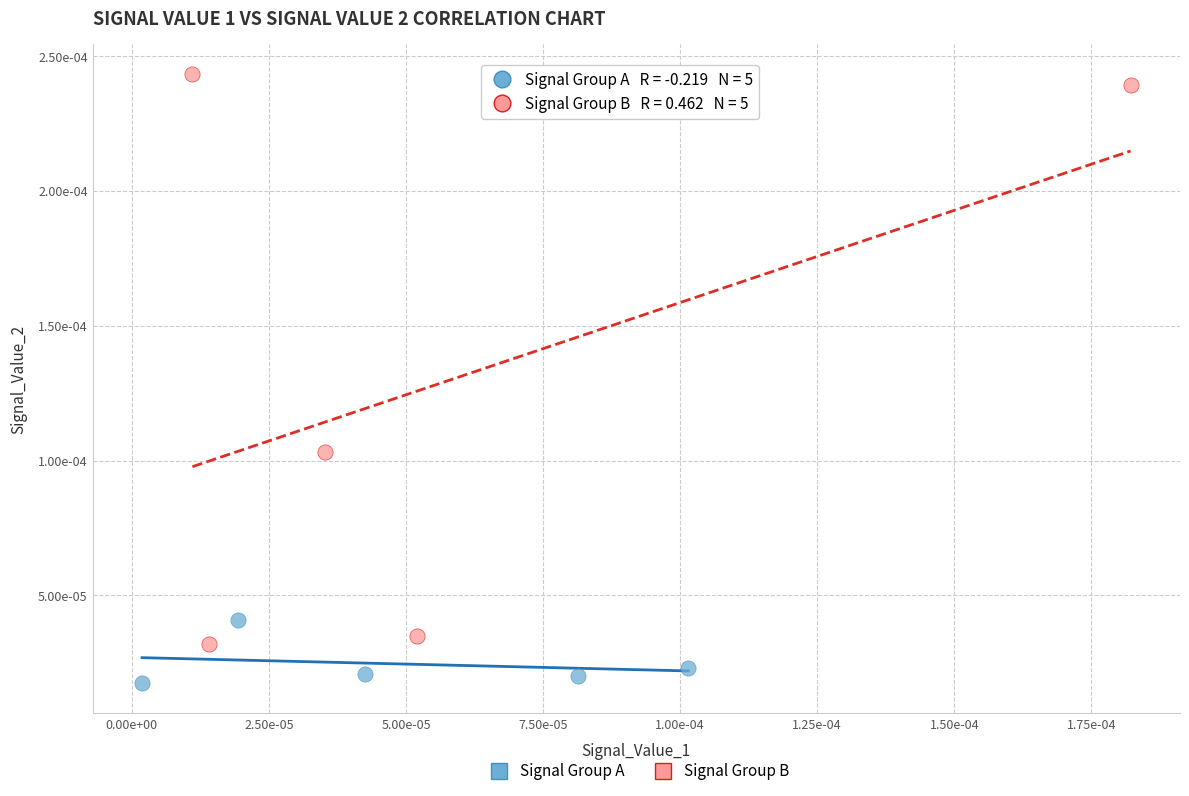

Which series contains the highest Y value?

Signal Group B